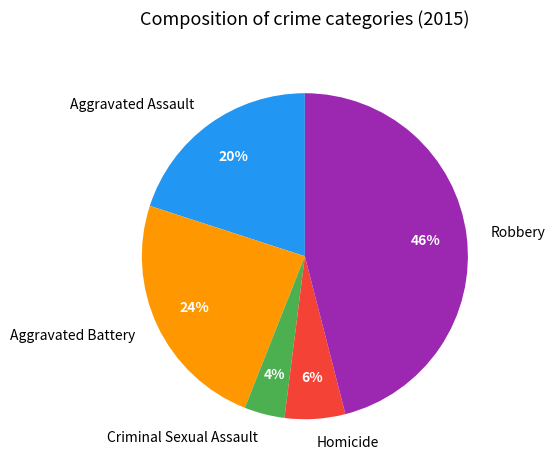

What percentage is the Aggravated Battery slice, to the nearest percent?

24%